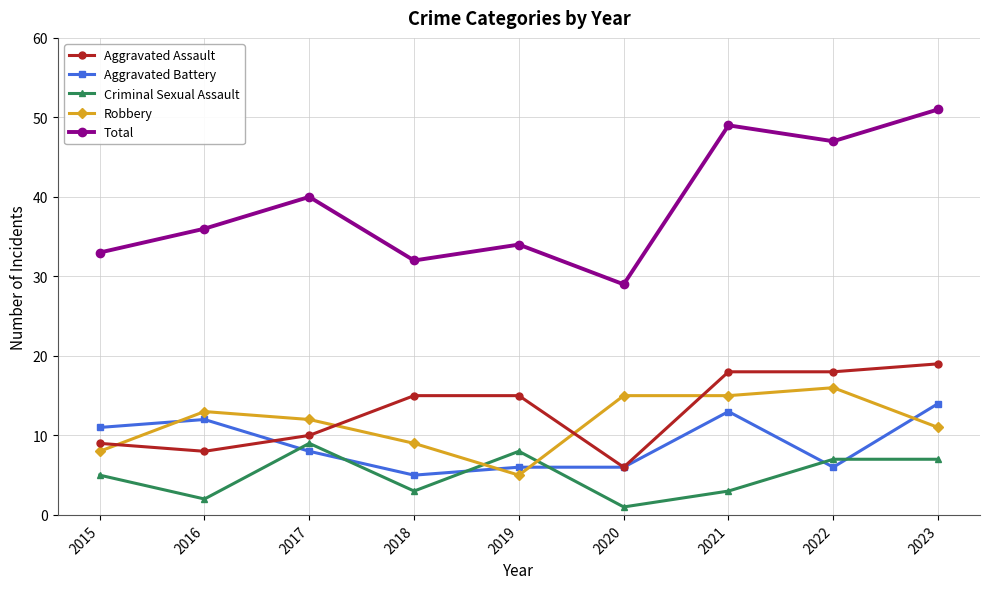

Read the Aggravated Assault value at 2016, to the nearest 10.

10